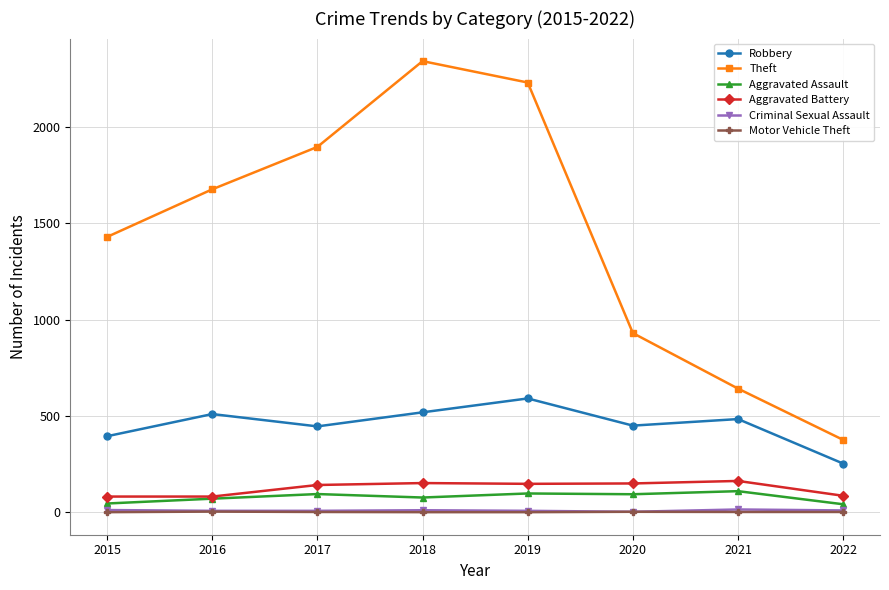

What is the value of the Aggravated Assault point at the 5th from the left?

98